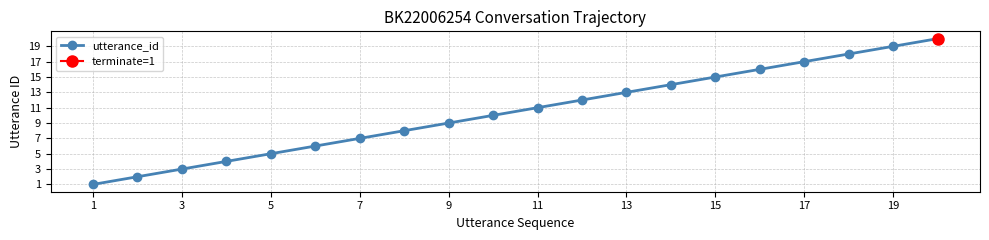

The value of utterance_id at 11 is 11. True or false?

True